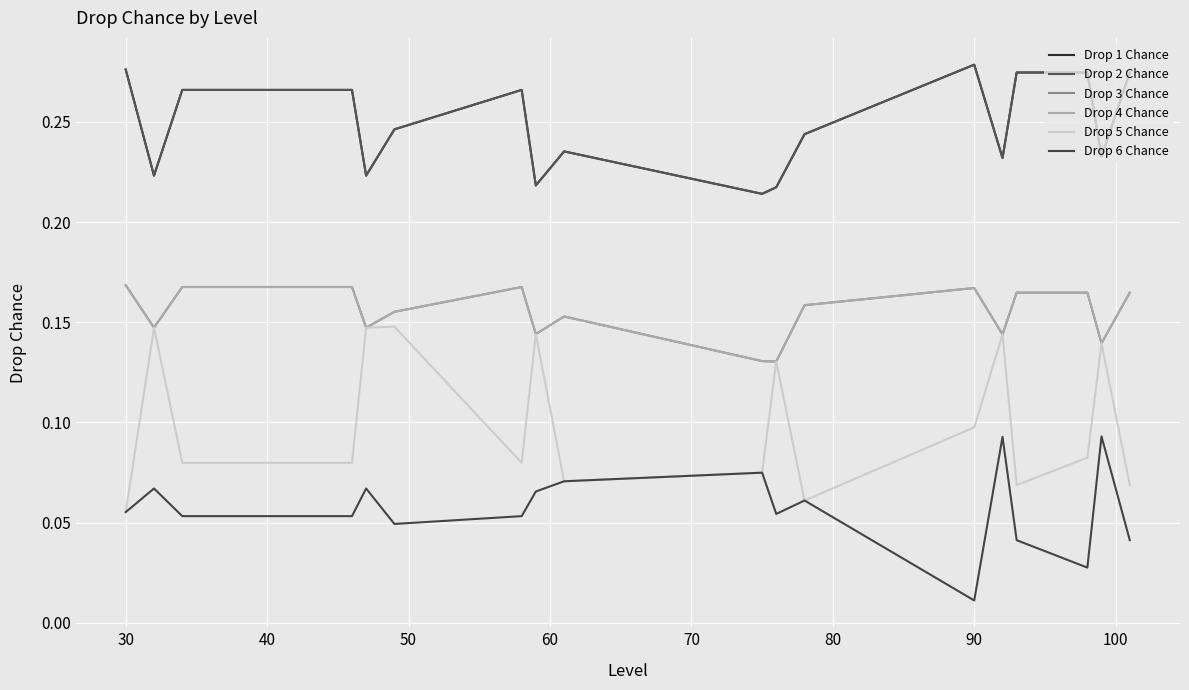

Which series has the largest total across all categories?

Drop 1 Chance